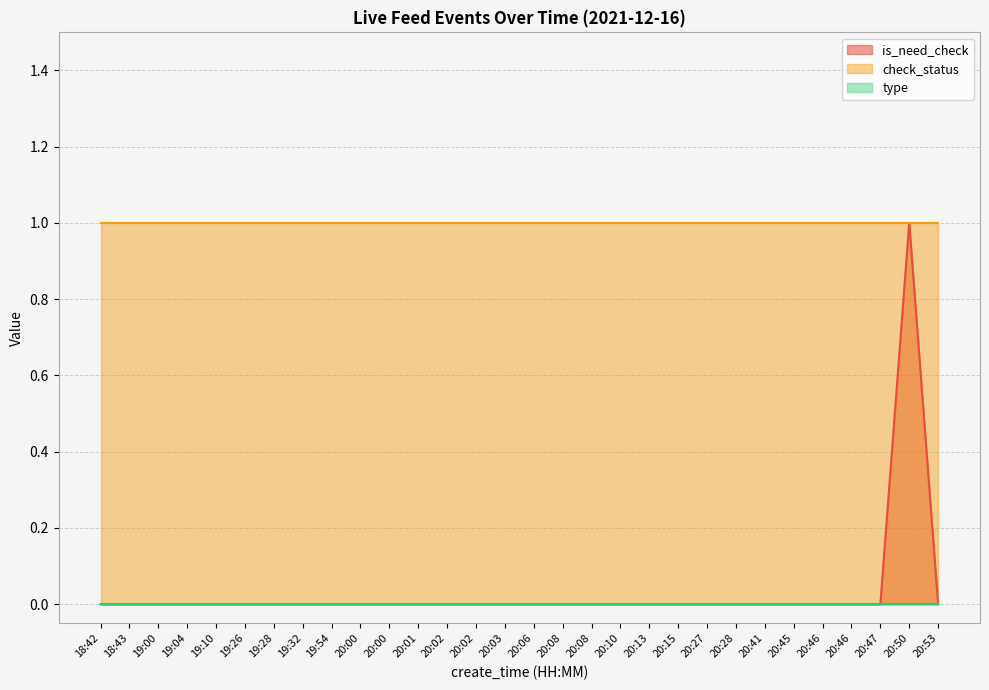

At which label does is_need_check reach its peak?

20:50